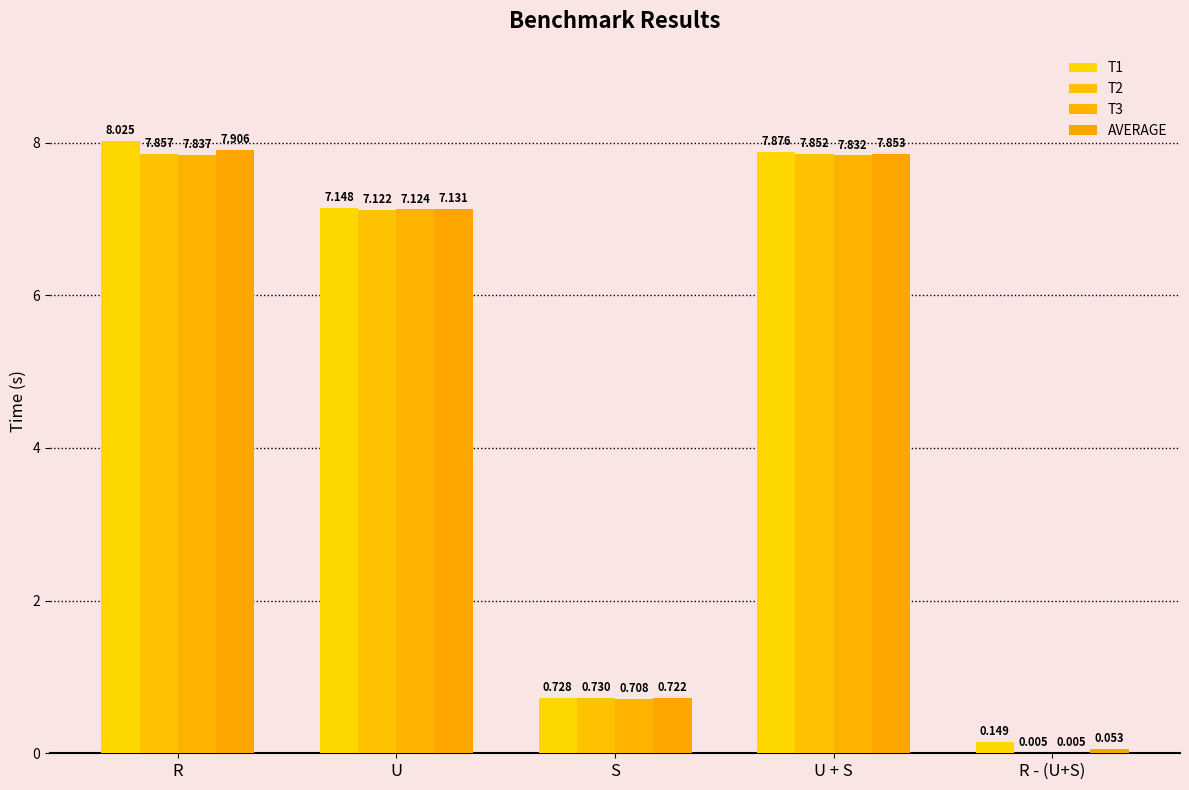

What is the difference between the AVERAGE values at U + S and R?

0.1